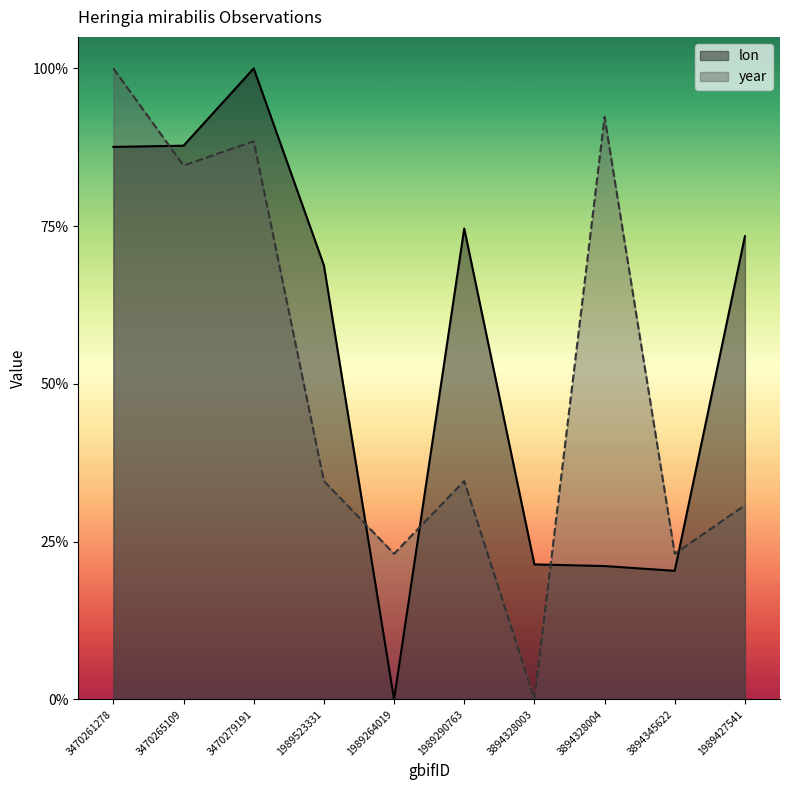

What is the difference between the second highest and minimum values in the lon series?

35.1